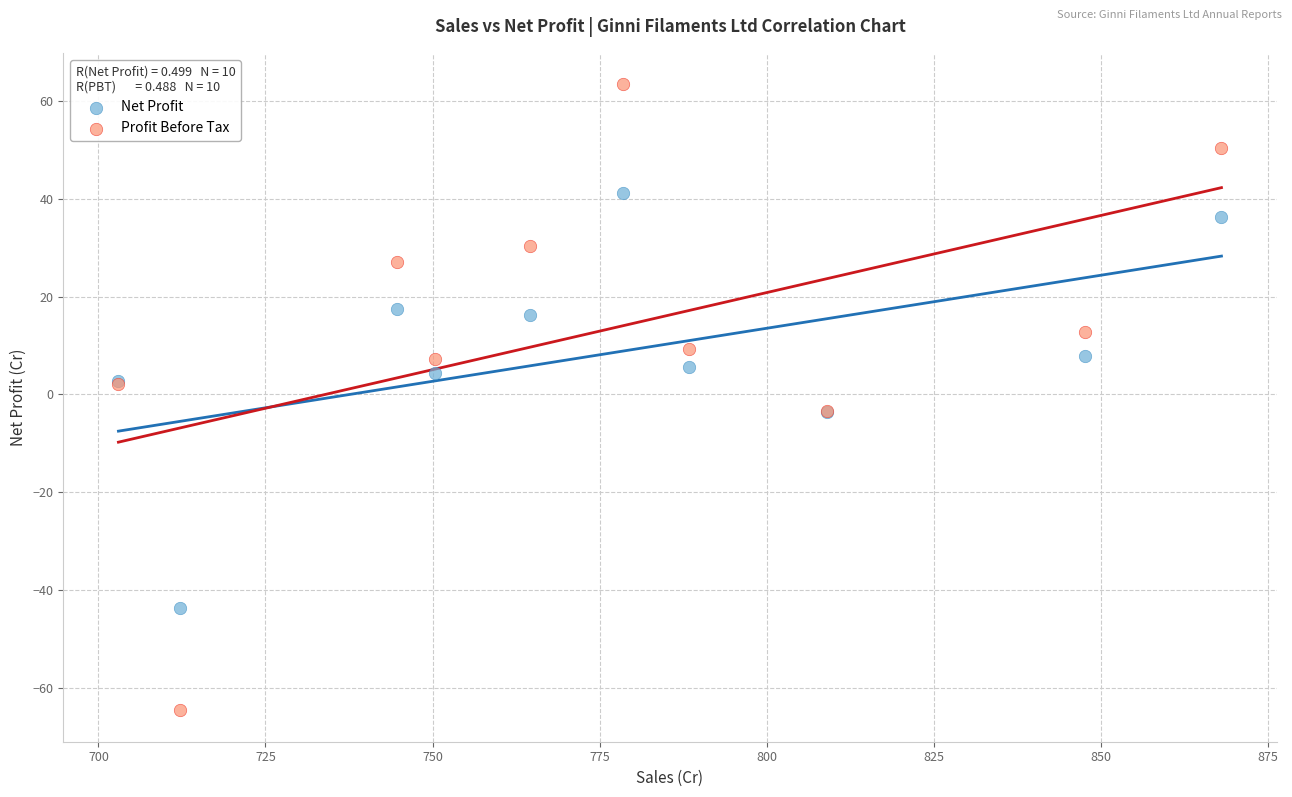

What are all the series names shown in the legend?

Net Profit, Profit Before Tax